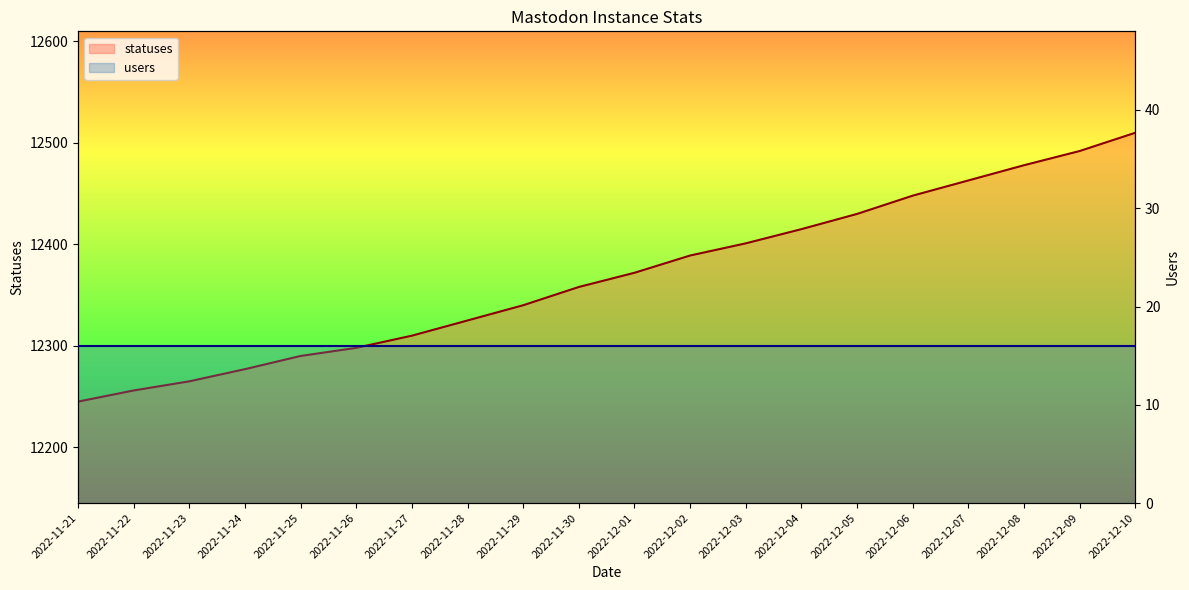

What is the sum of all values?

247362